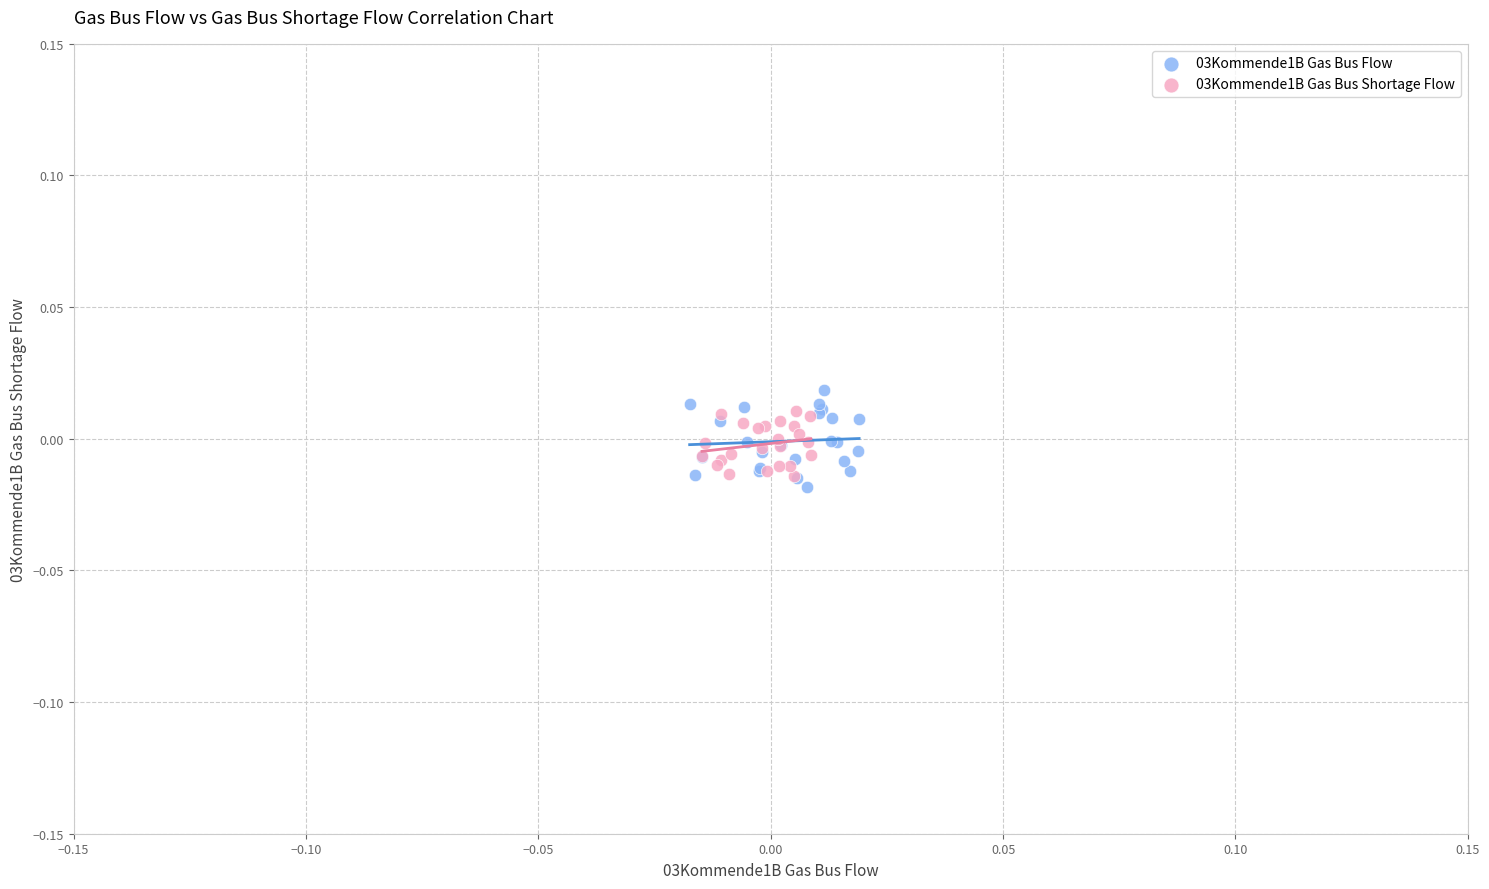

Which series has the largest Y range (max minus min)?

03Kommende1B Gas Bus Flow